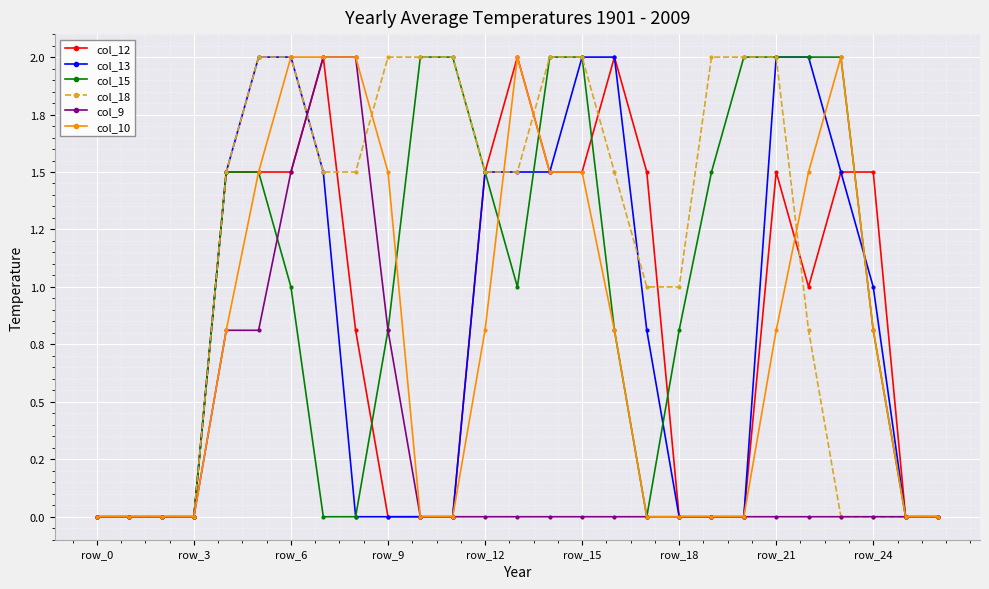

At how many categories does at least one series exceed 0?

21